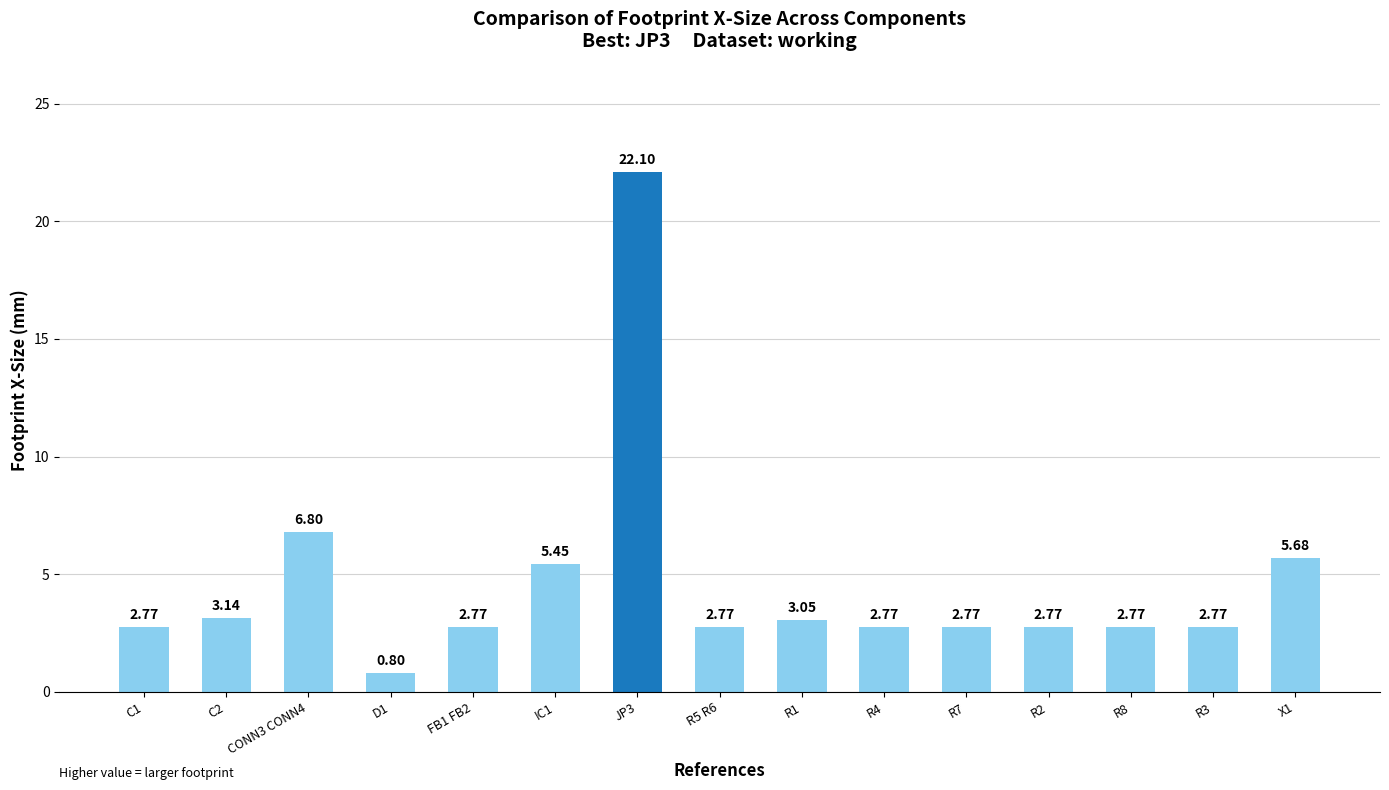

True or false: the data shows 1.1 at R8.

False